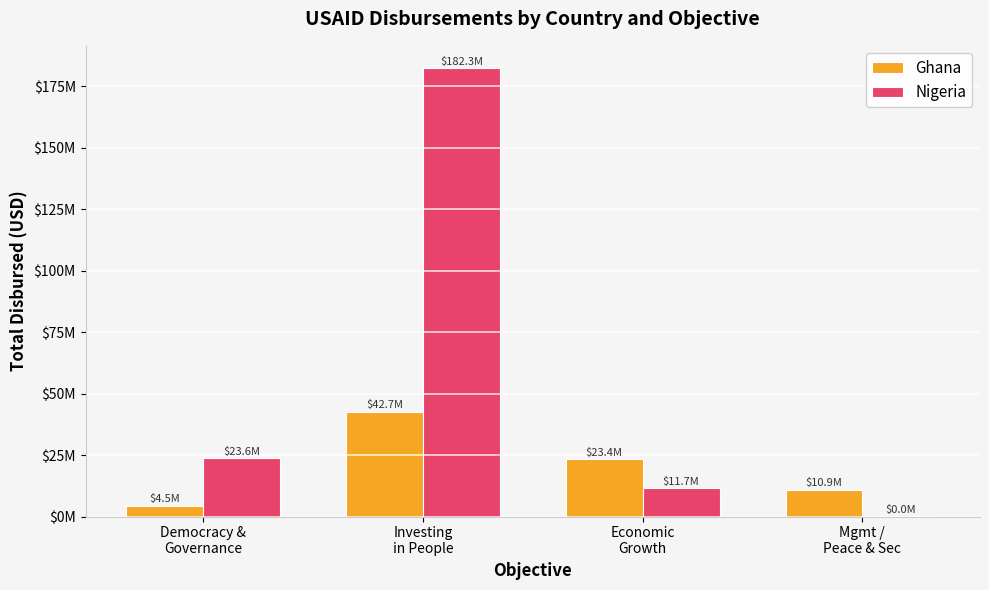

Reading left to right, list all the values displayed in this chart.

Ghana: Democracy &
Governance=4470318.6	Investing
in People=42679347.0	Economic
Growth=23403718.6	Mgmt /
Peace & Sec=10913569.9
Nigeria: Democracy &
Governance=23634057.6	Investing
in People=182299529.1	Economic
Growth=11665984.2	Mgmt /
Peace & Sec=29653.4